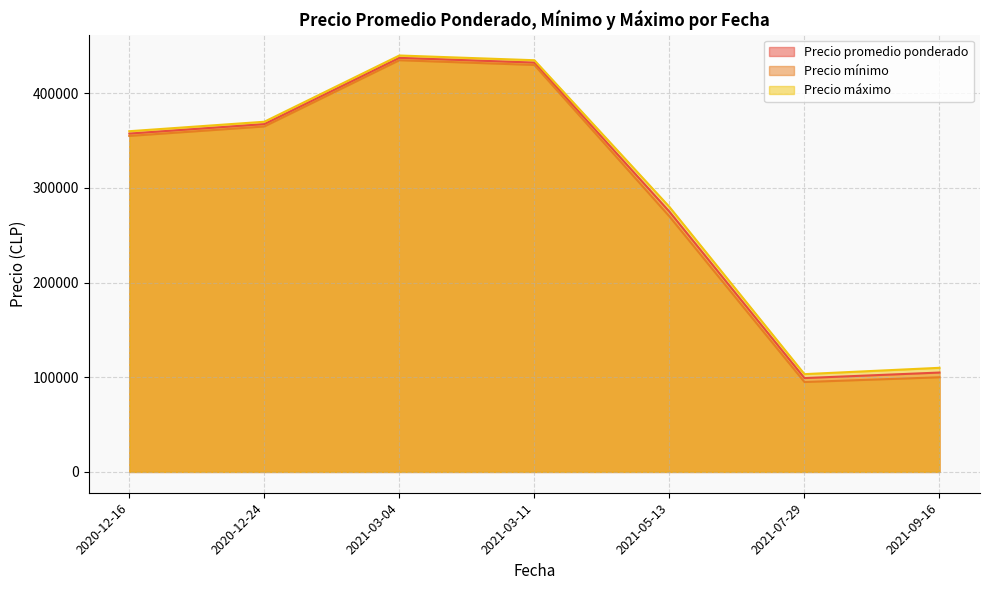

At which label is Precio mínimo closest to 267500?

2021-05-13